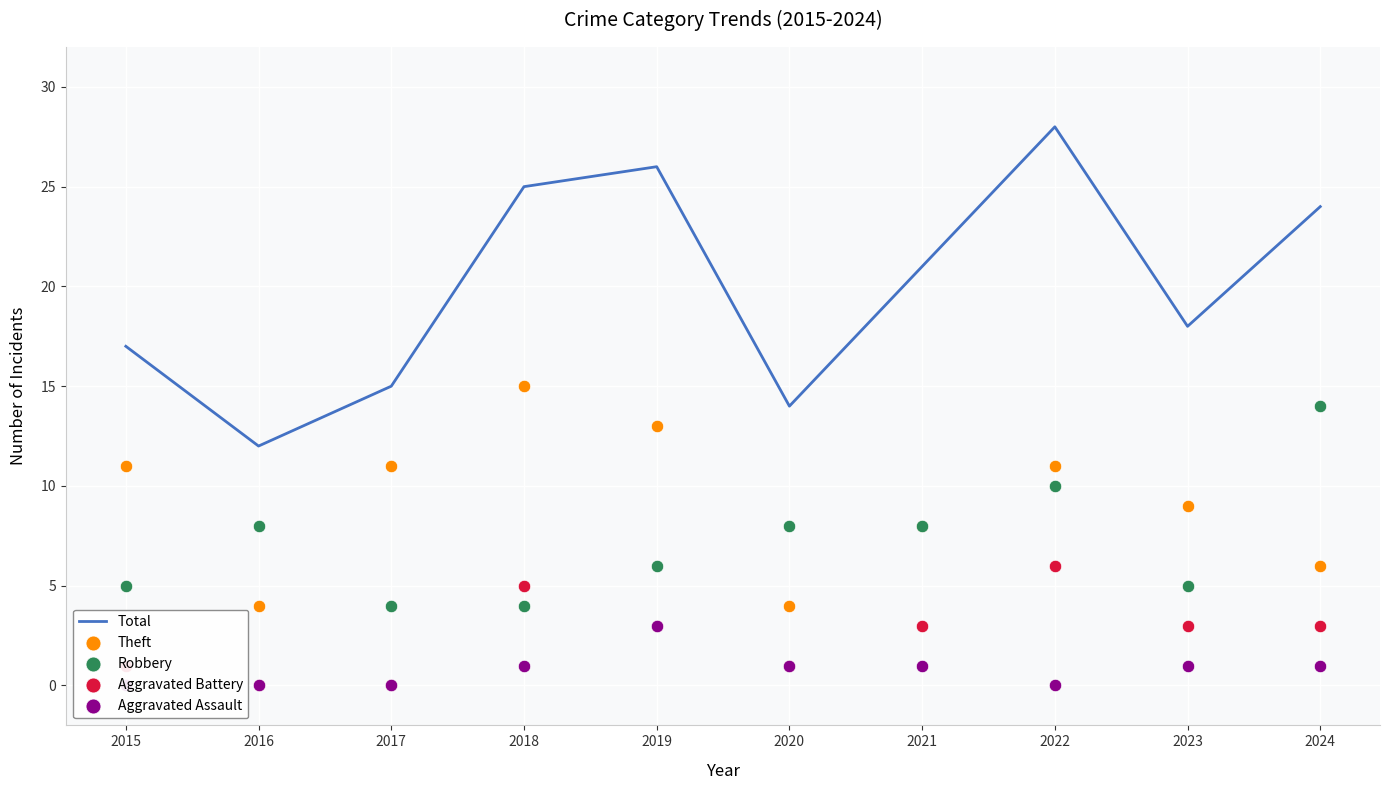

Which series reaches the minimum Y coordinate?

Aggravated Battery